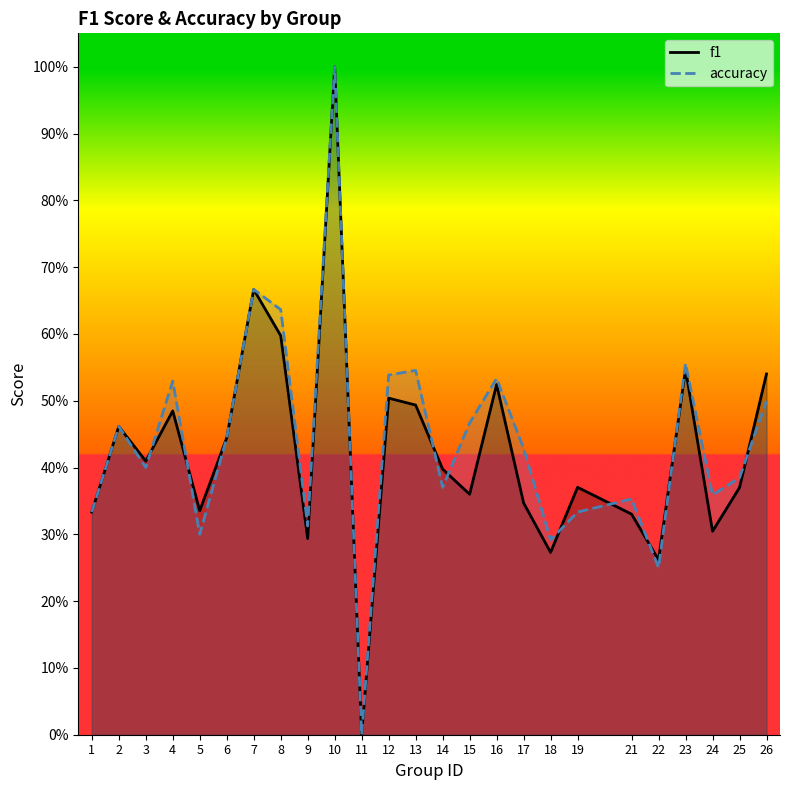

What is the value of the accuracy point at the 17th from the left?

0.4